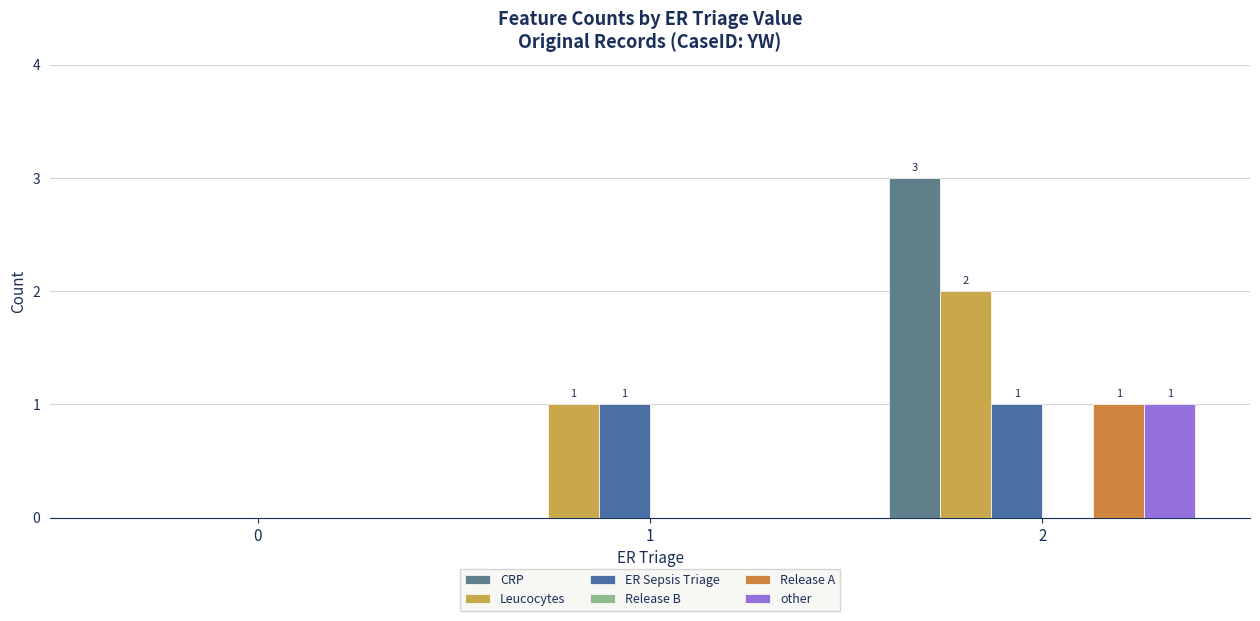

What is the sum of the other values at 2 and 0?

1